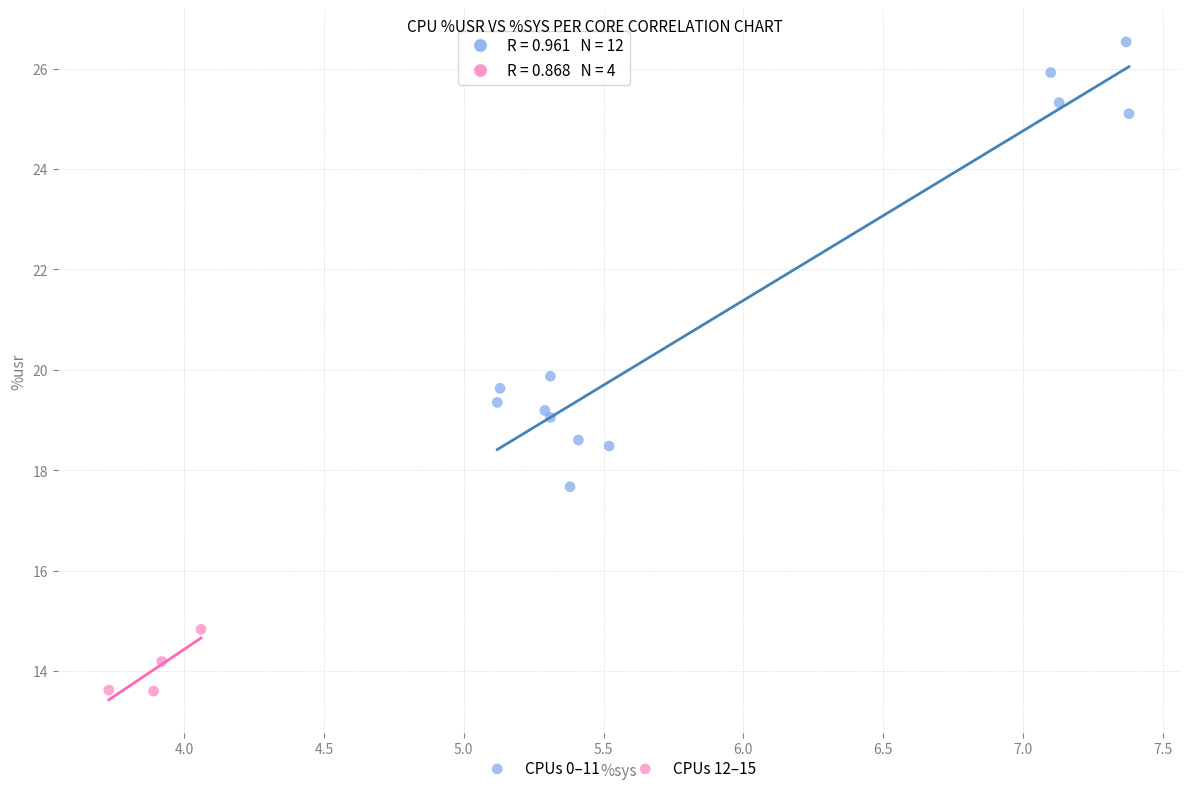

Which series reaches the minimum Y coordinate?

CPUs 12–15